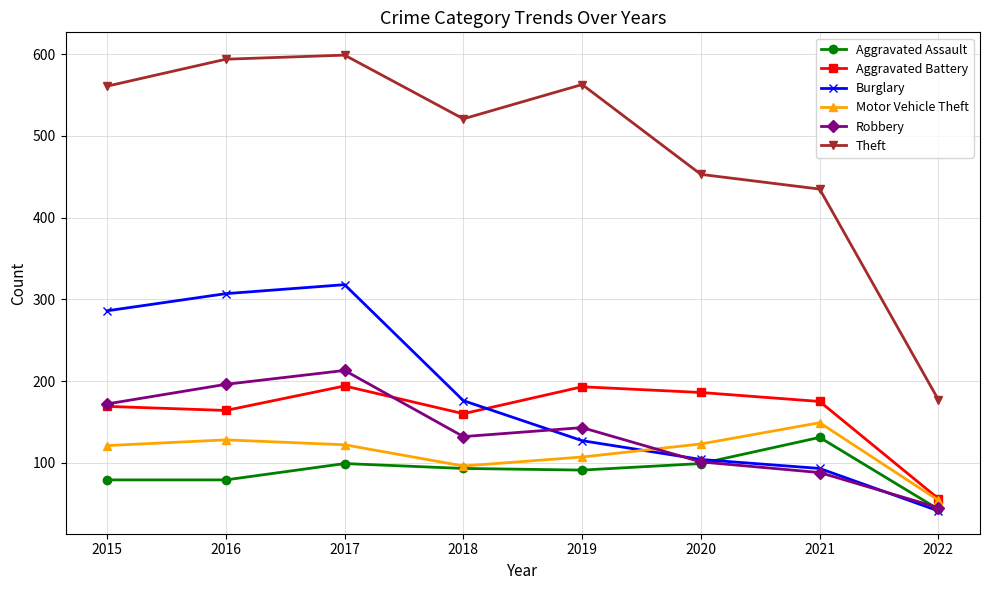

At which category is the sum across all series the highest?

2017